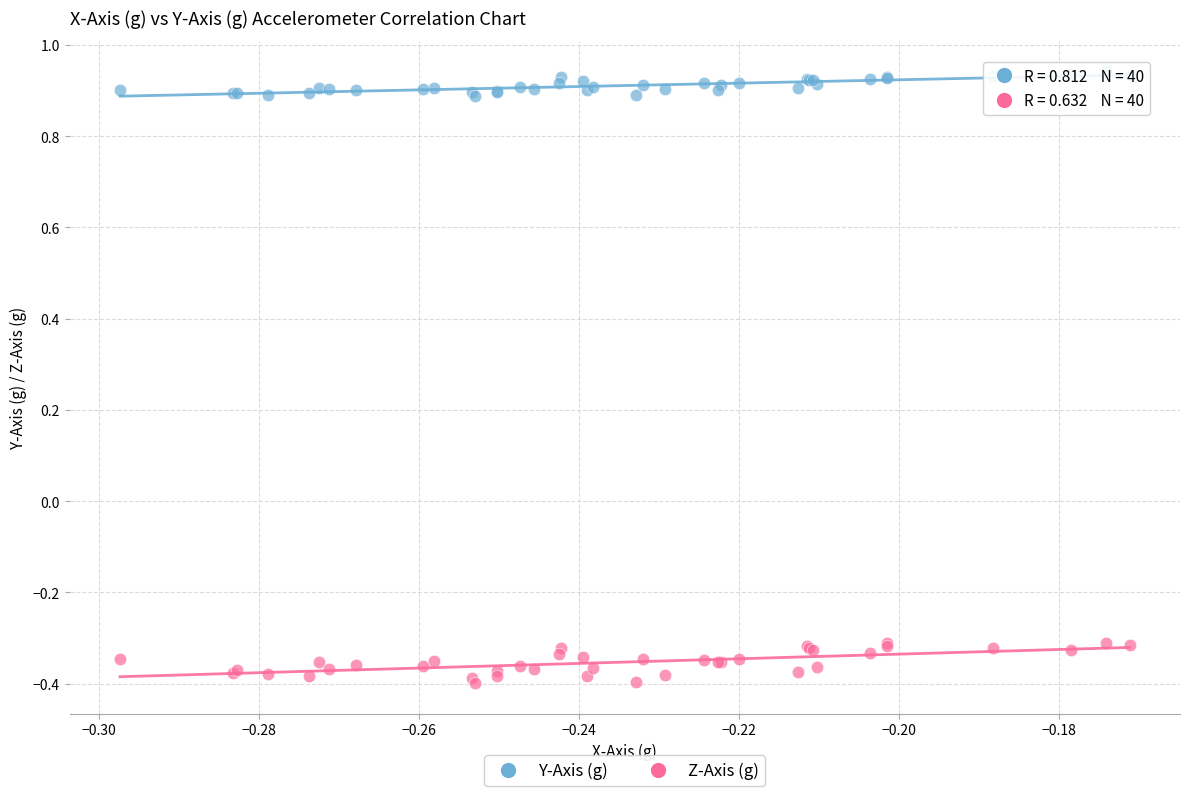

Which series has the widest spread of Y values?

Z-Axis (g)